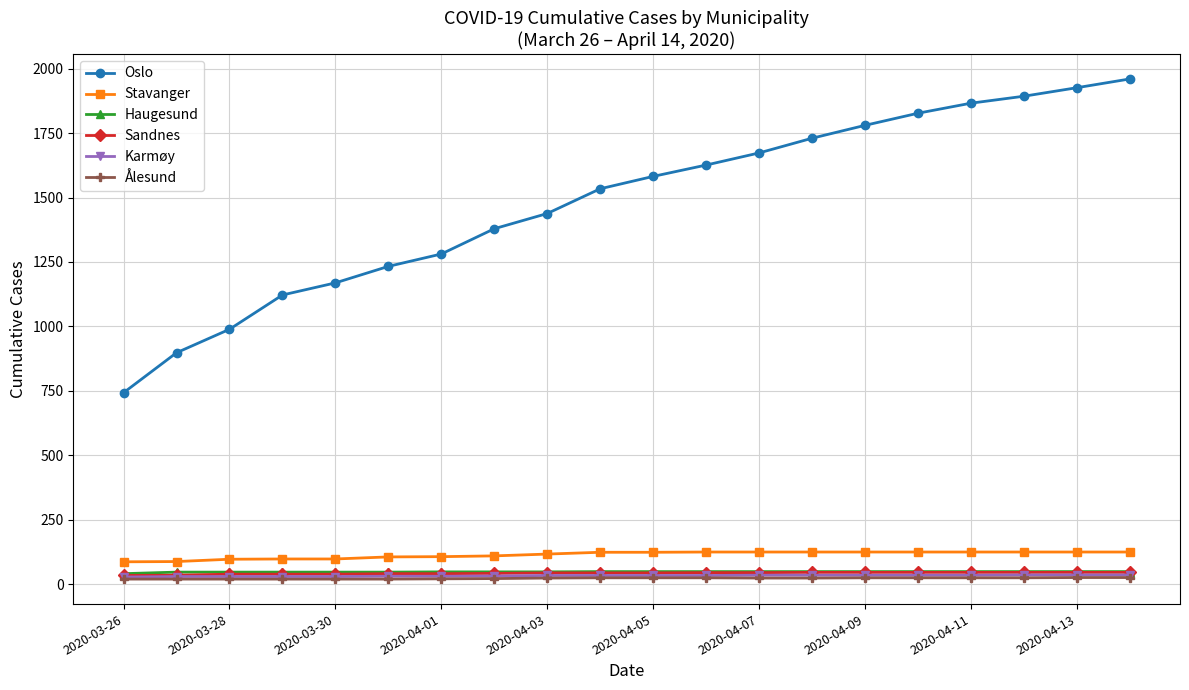

True or false: Karmøy and Oslo cross at least once.

False